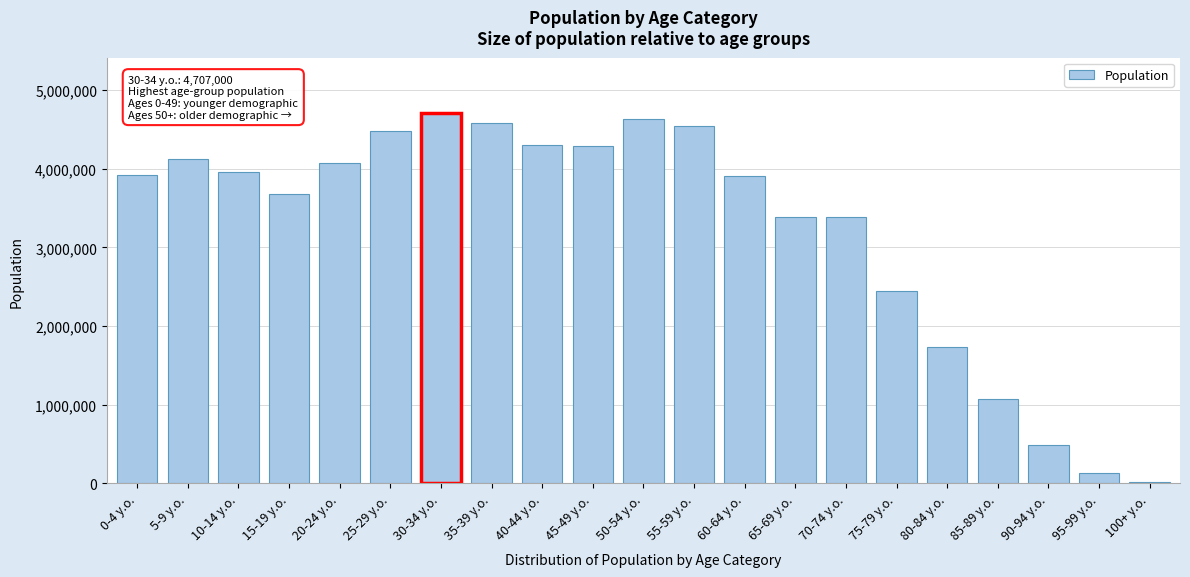

Which has a higher value, 20-24 y.o. or 30-34 y.o.?

30-34 y.o.